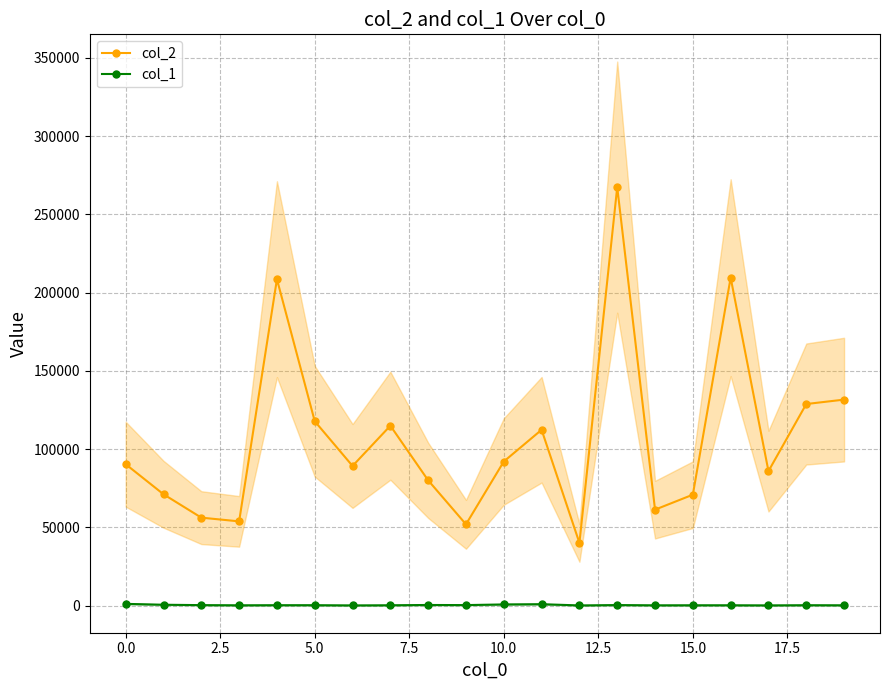

List the series in order of their overall mean, highest first.

col_2, col_1